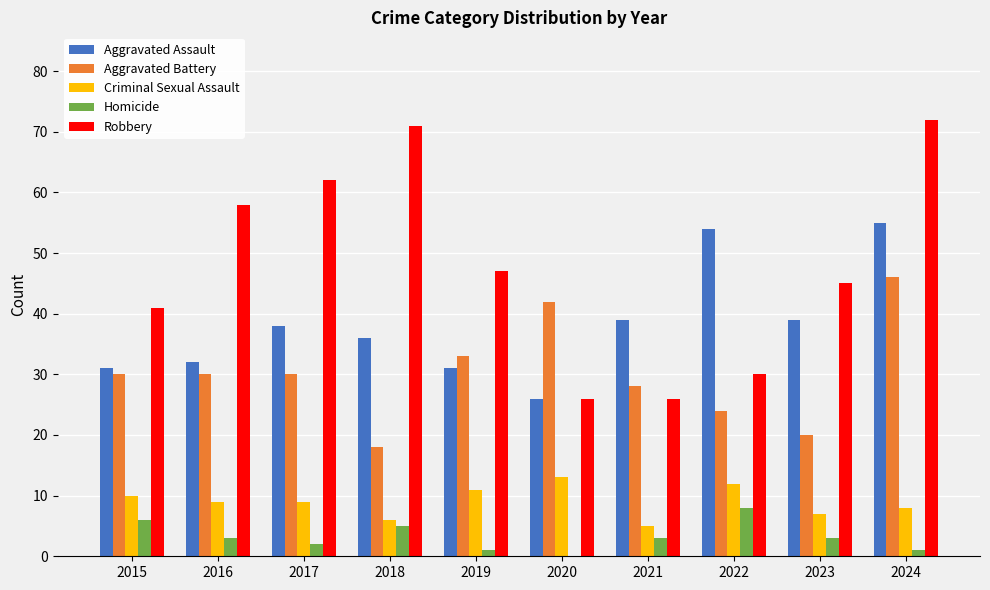

Is it true that Robbery equals 72 at 2024?

True